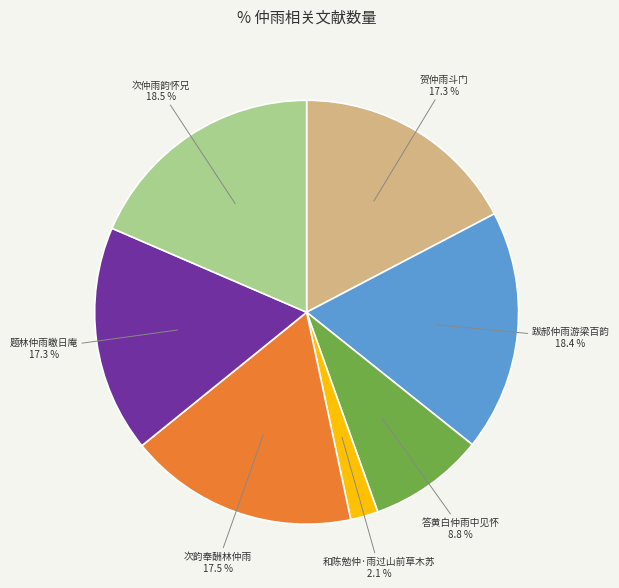

What is the ratio of the value at 题林仲雨皦日庵 to the value at 和陈勉仲·雨过山前草木苏?

8.2